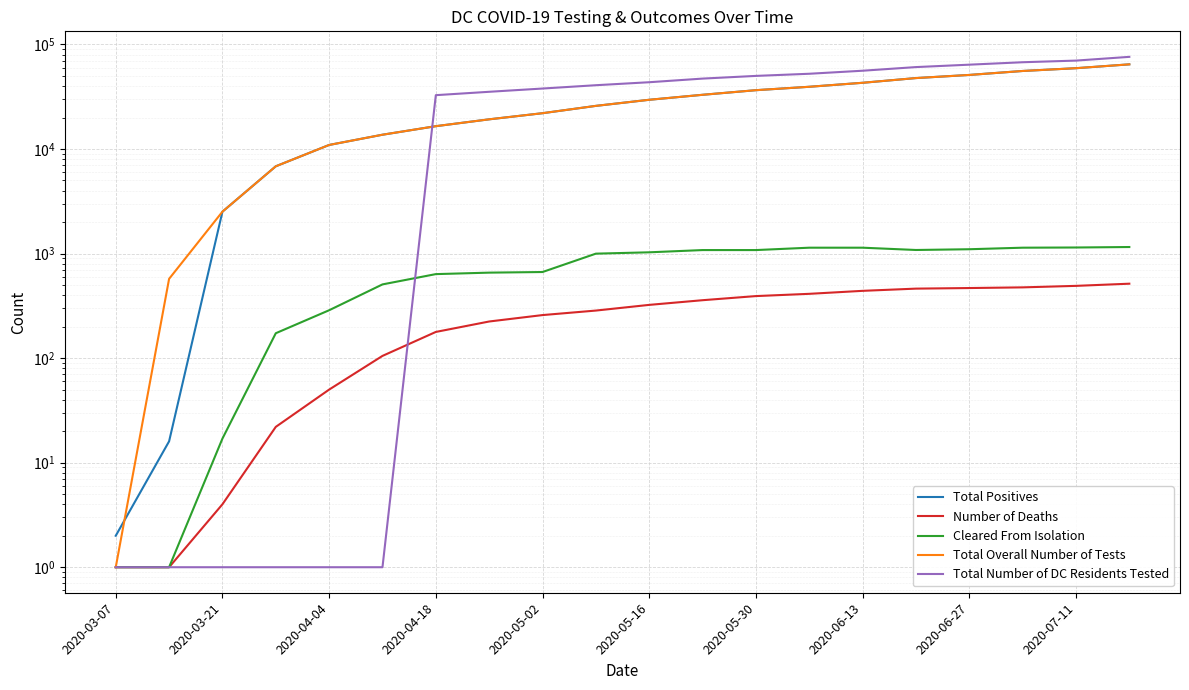

How many data points does each series have?

20